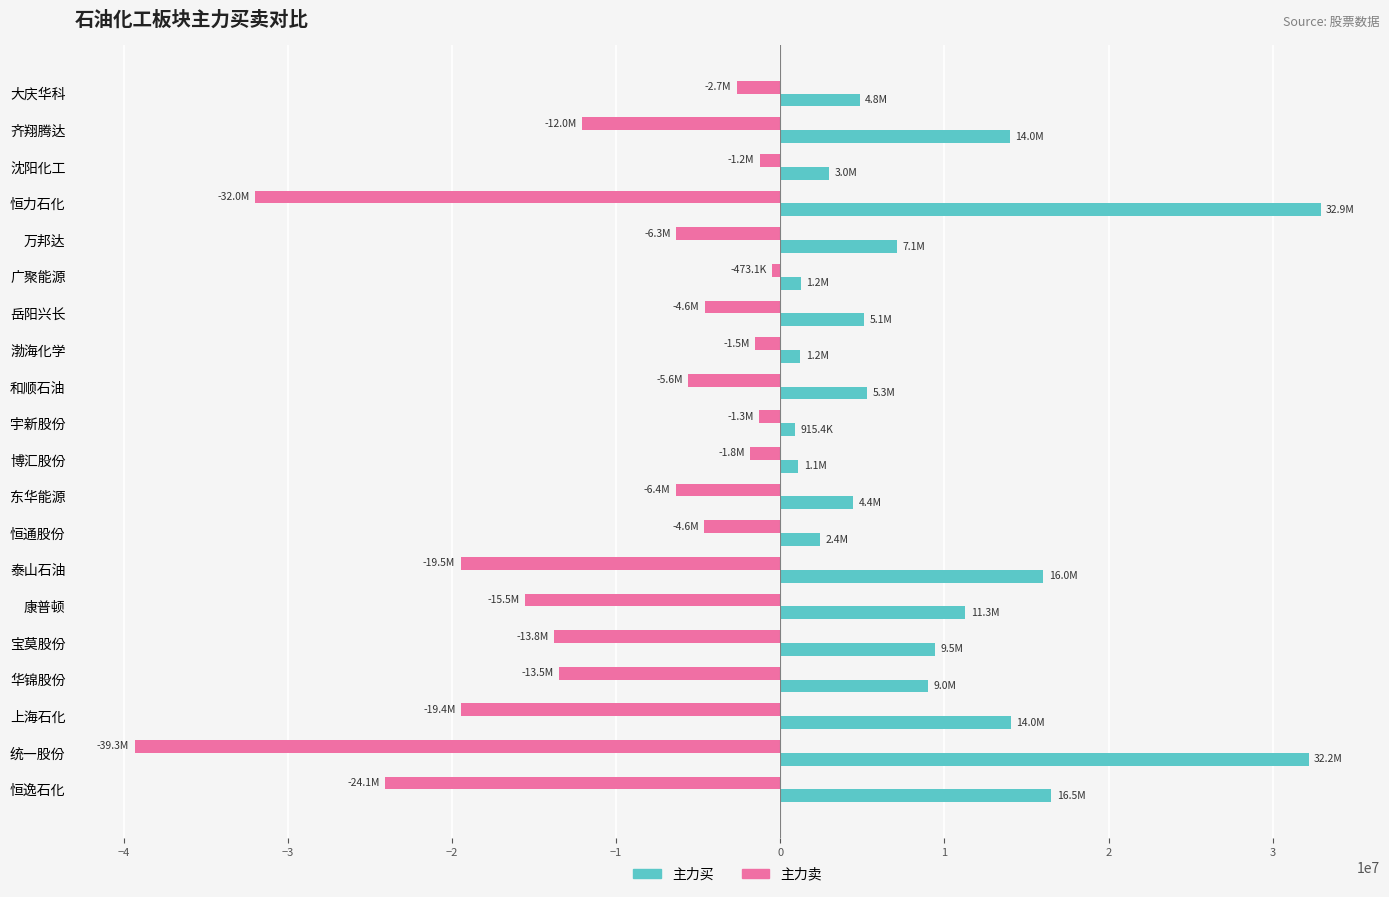

What is the difference between the highest and lowest values at 大庆华科?

7496198